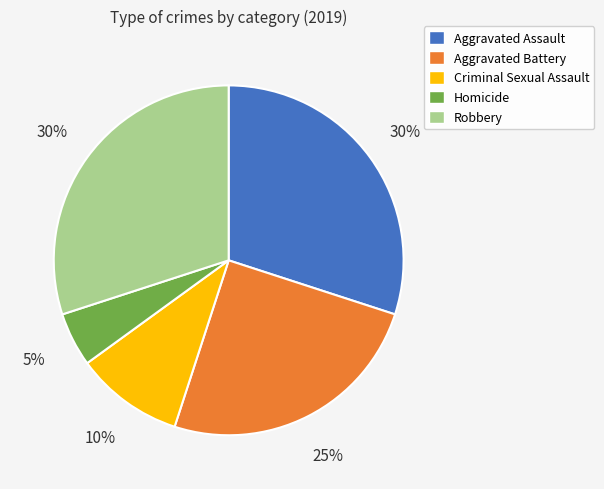

Count the number of slices in the pie.

5